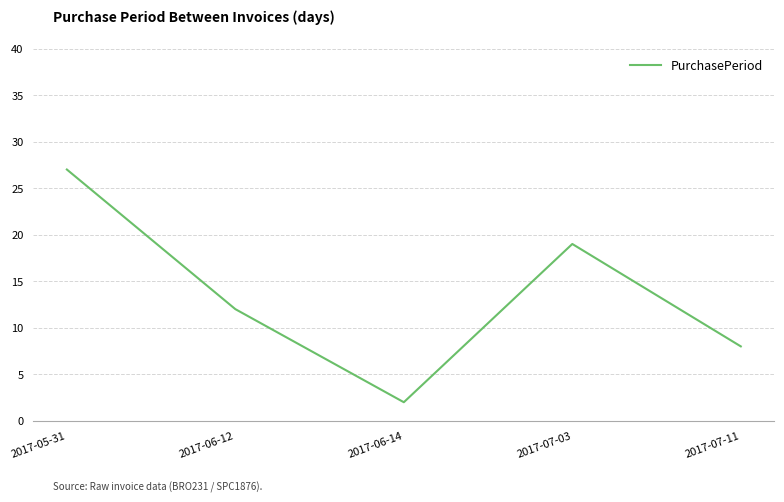

What is the sum of the values at 2017-07-11 and 2017-07-03?

27